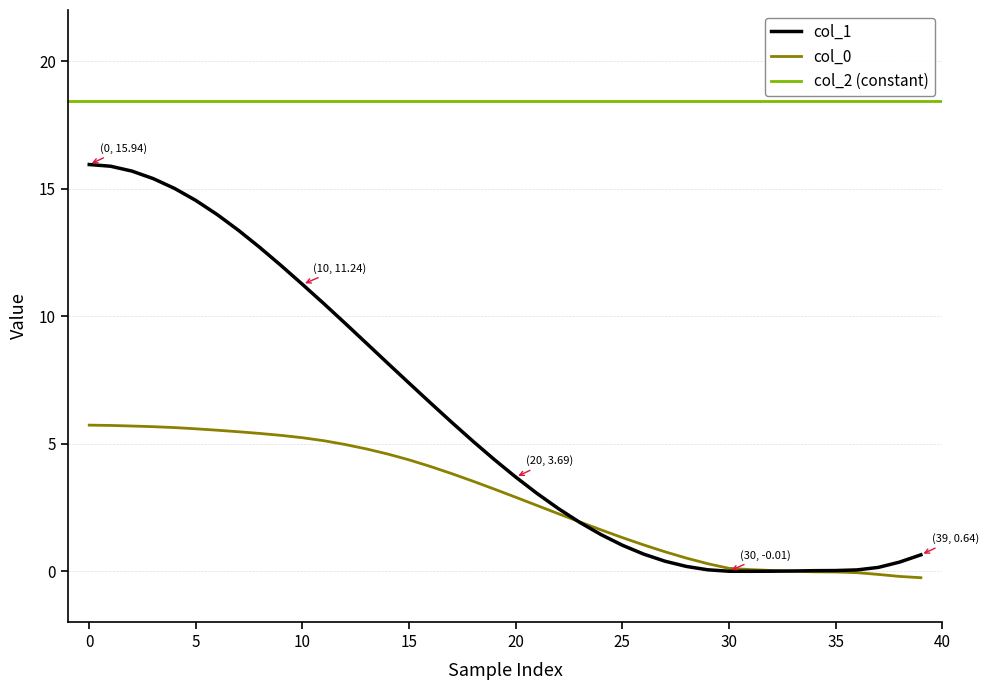

Which series has the widest spread of values?

col_1